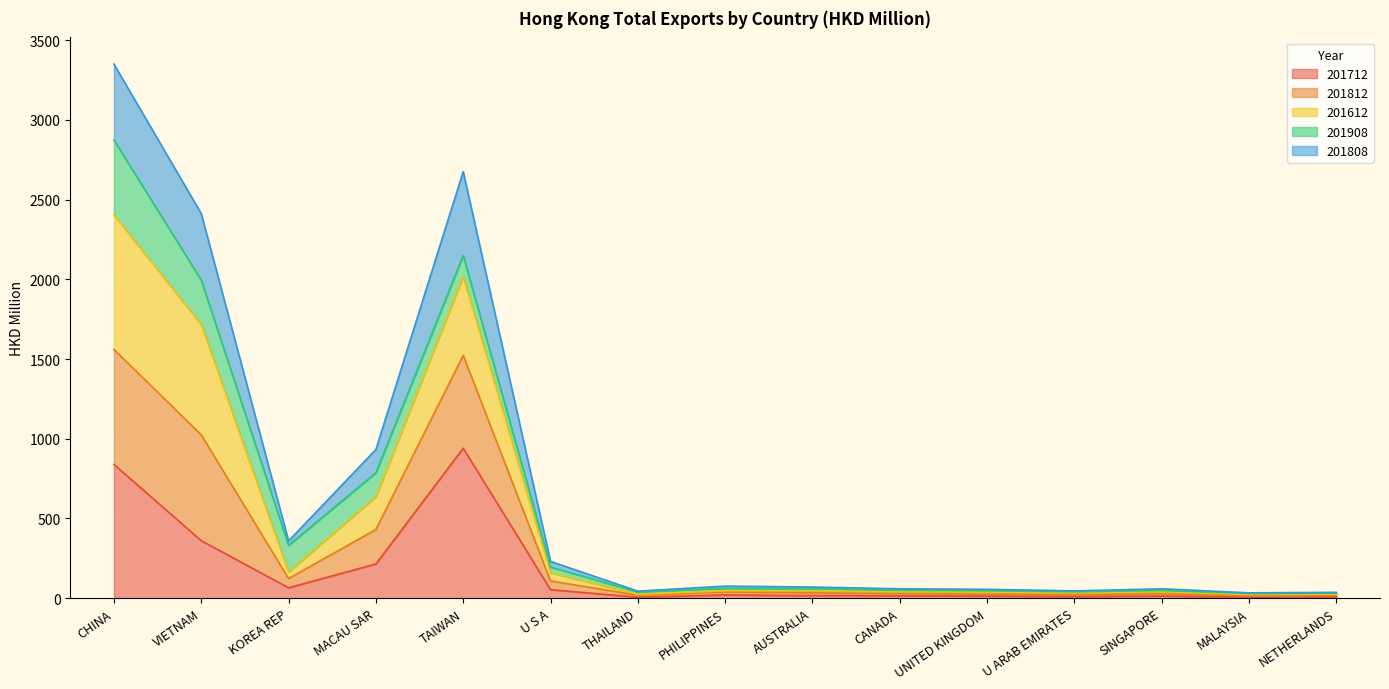

Which label corresponds to the smallest value in the chart?

THAILAND